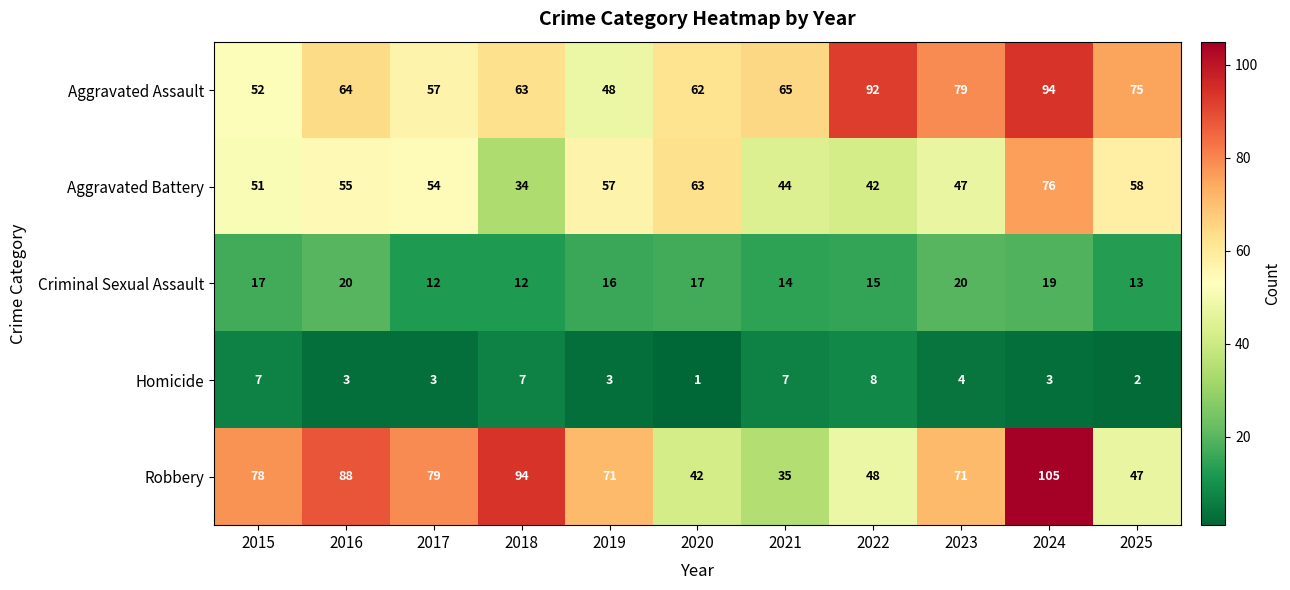

At which label does Aggravated Battery first exceed 54?

2016